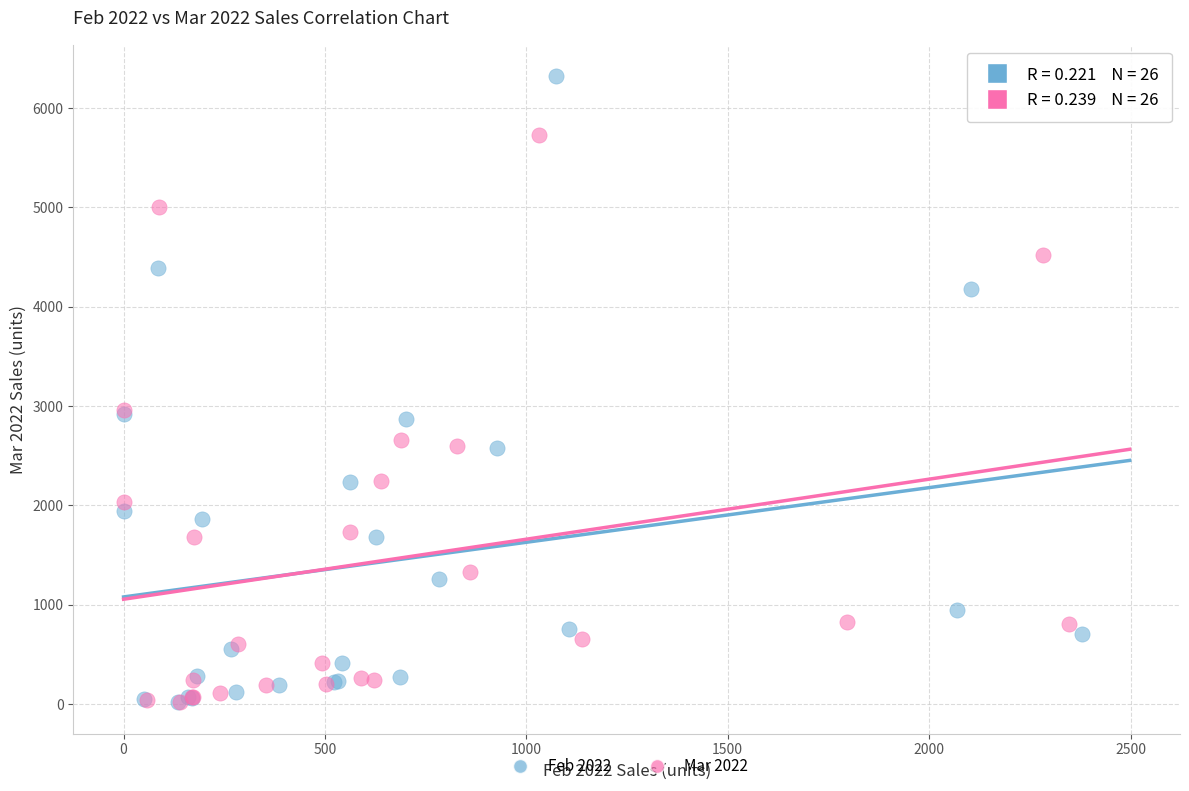

Which series has the widest spread of Y values?

Feb 2022